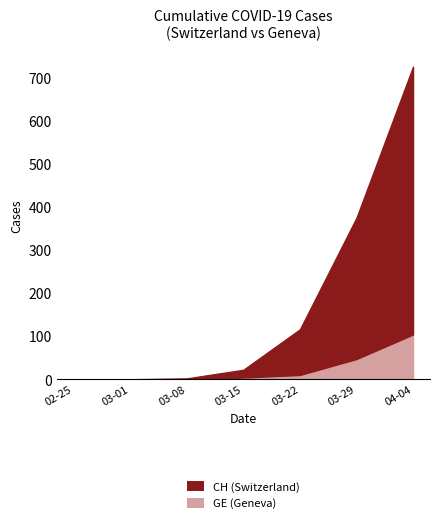

True or false: CH and GE intersect in this chart.

False